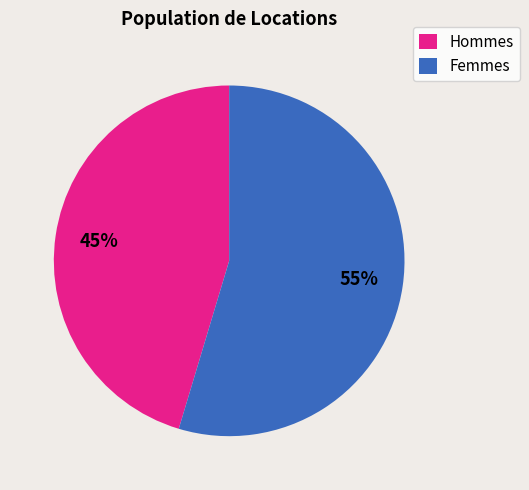

How many slices are in this pie chart?

2